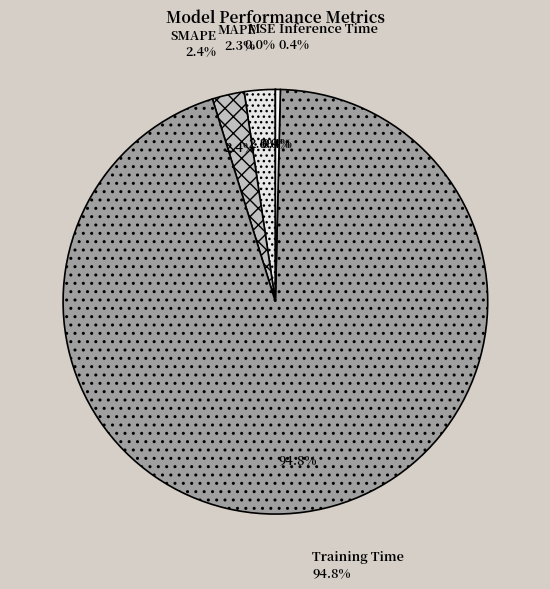

Which category has the biggest portion of the pie?

Training Time